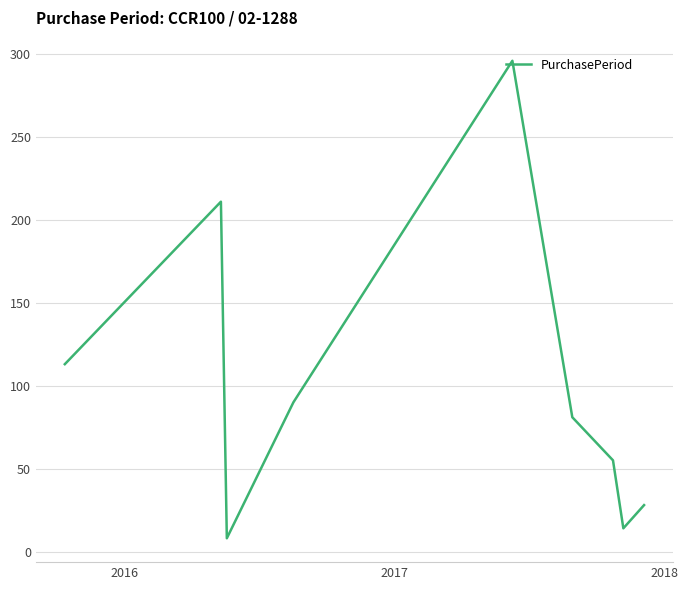

Reading left to right, what are all the values shown in this chart?

113	211	8	90	296	81	55	14	28